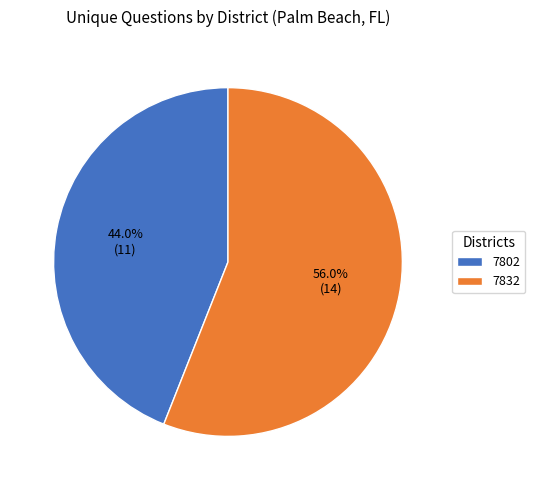

Is it true that 7832 is 56% of the pie?

True